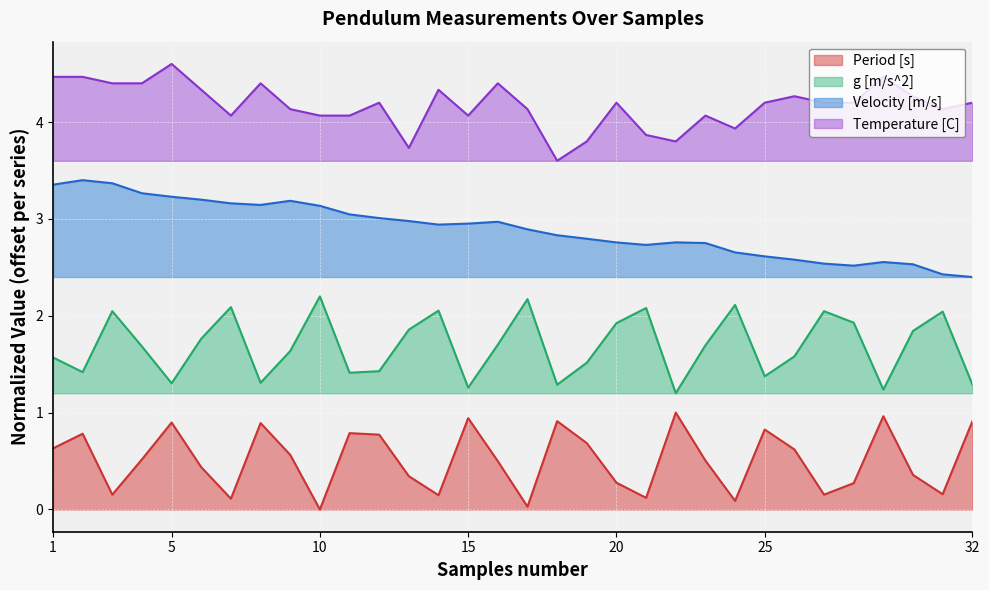

Read the Velocity [m/s] value at 2.

3.4